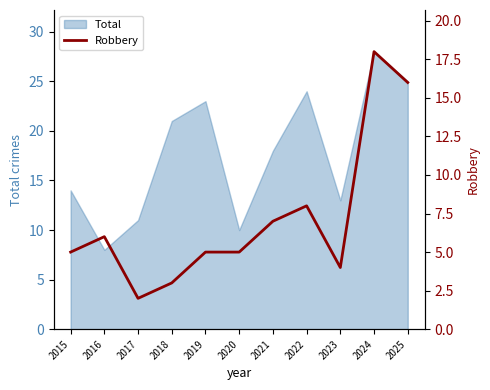

List the labels in order of value, smallest first.

2017, 2018, 2023, 2015, 2019, 2020, 2016, 2021, 2022, 2025, 2024